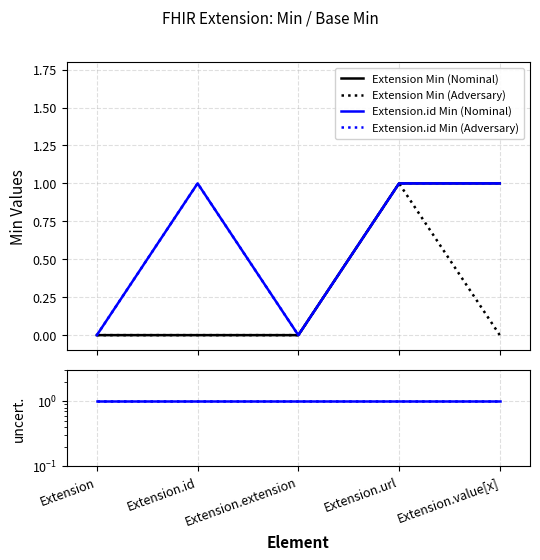

True or false: Extension Min (Adversary) and Extension.id Min (Adversary) intersect in this chart.

False